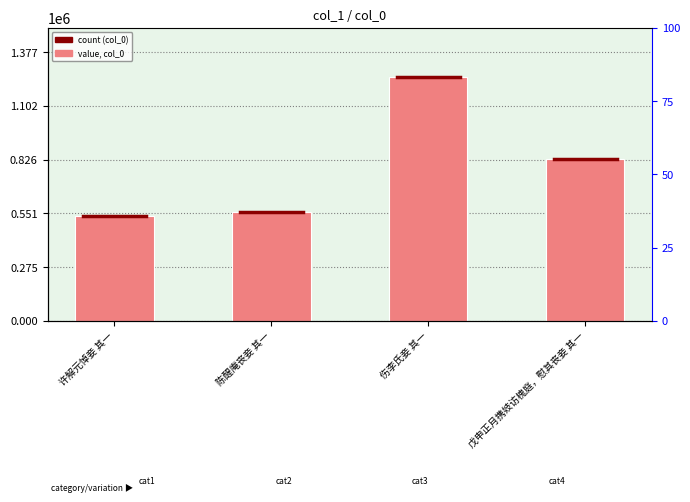

What is the approximate value at 陈醒庵丧妾 其一, to the nearest 50?

560600